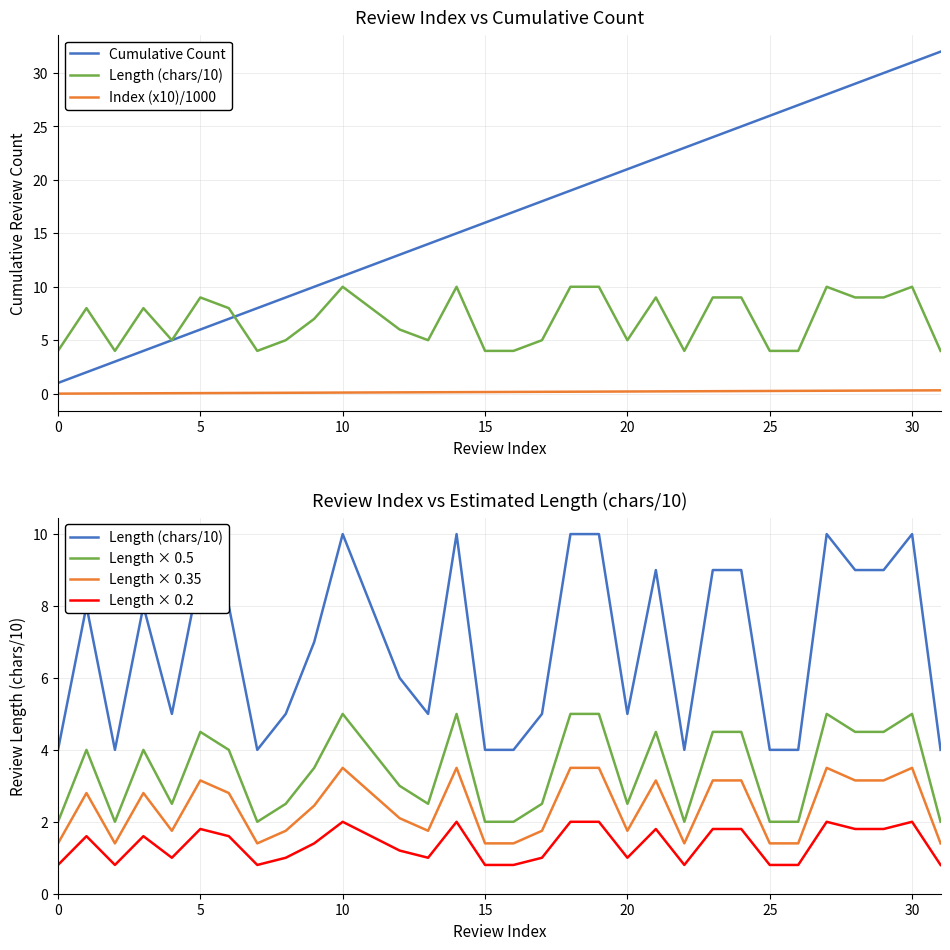

In Length × 0.35, how many points are lower than both neighbors (excluding endpoints)?

6